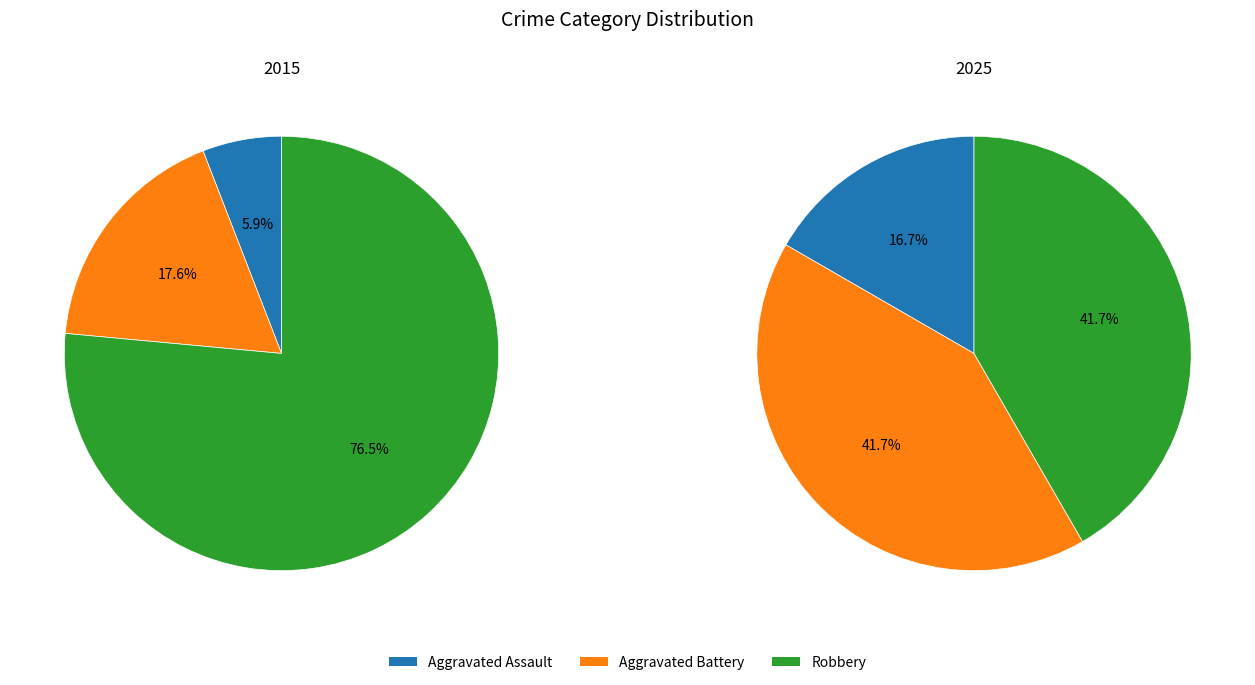

To the nearest percent, what is the combined percentage of 2 and values_2025?

83%